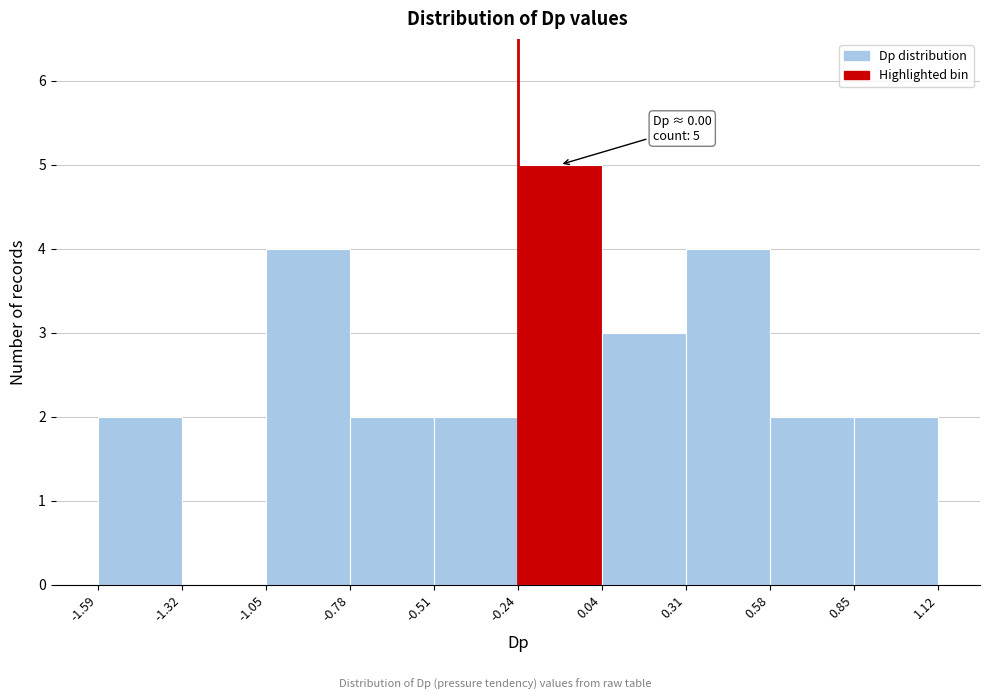

Which range on the x-axis has the tallest bar?

-0.24 to 0.04